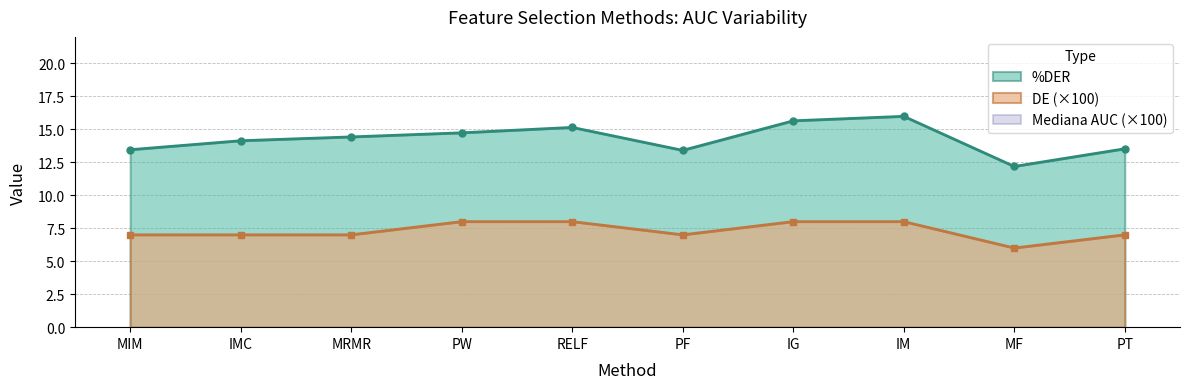

How many interior local peaks does the %DER series have?

2